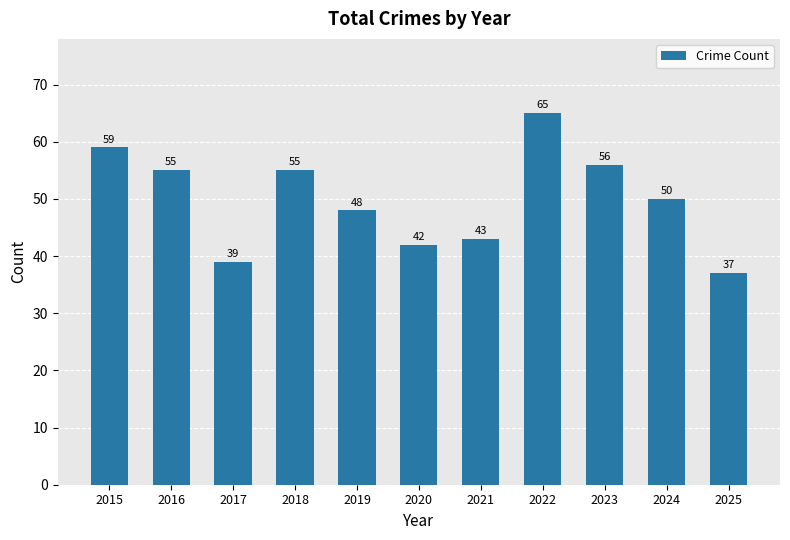

The chart shows a value of 26 at 2023. True or false?

False